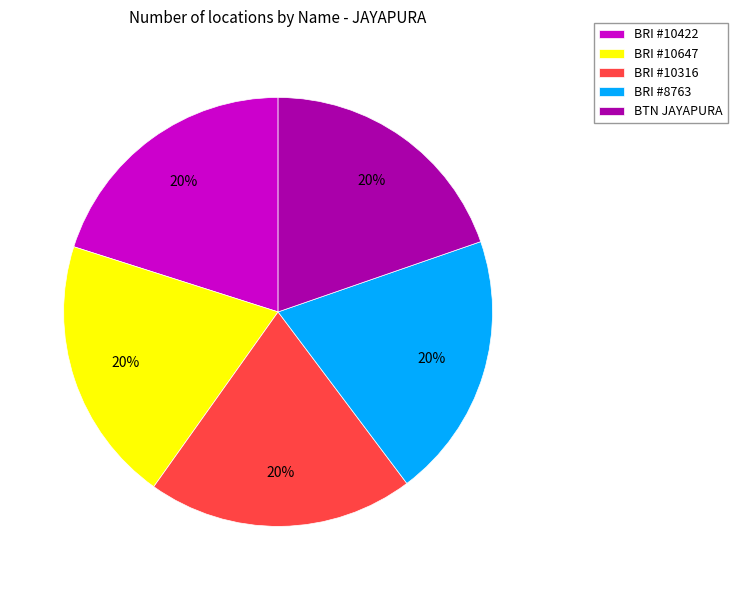

To the nearest percent, what is the average slice percentage?

20%